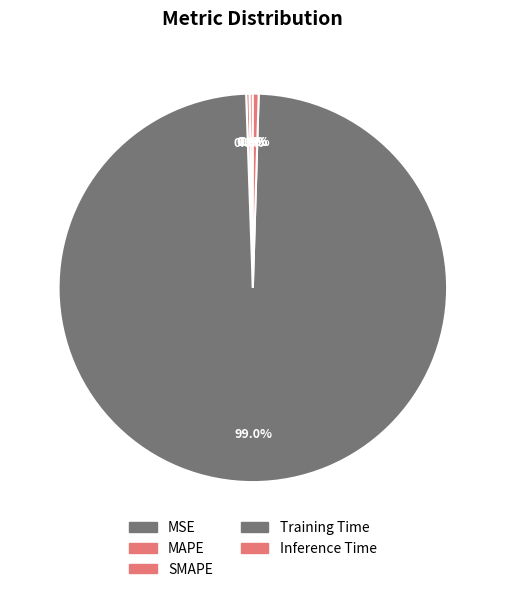

What percentage is NOT represented by Inference Time?

99.5%